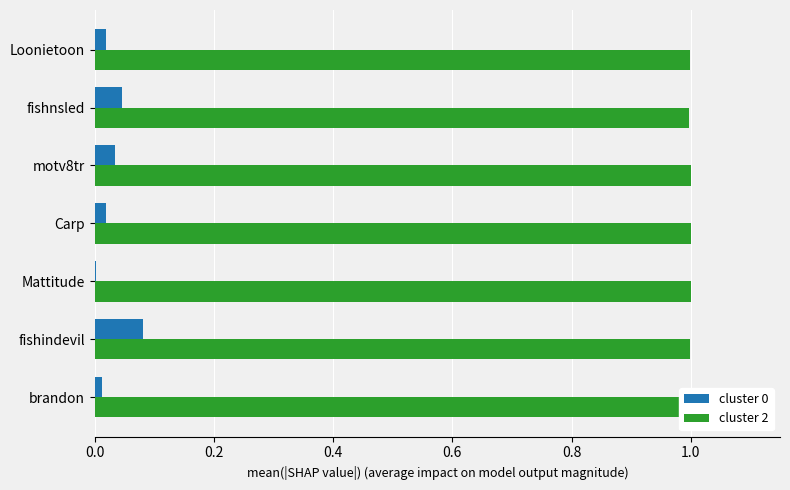

What is the sum of all cluster 2 values?

7.0